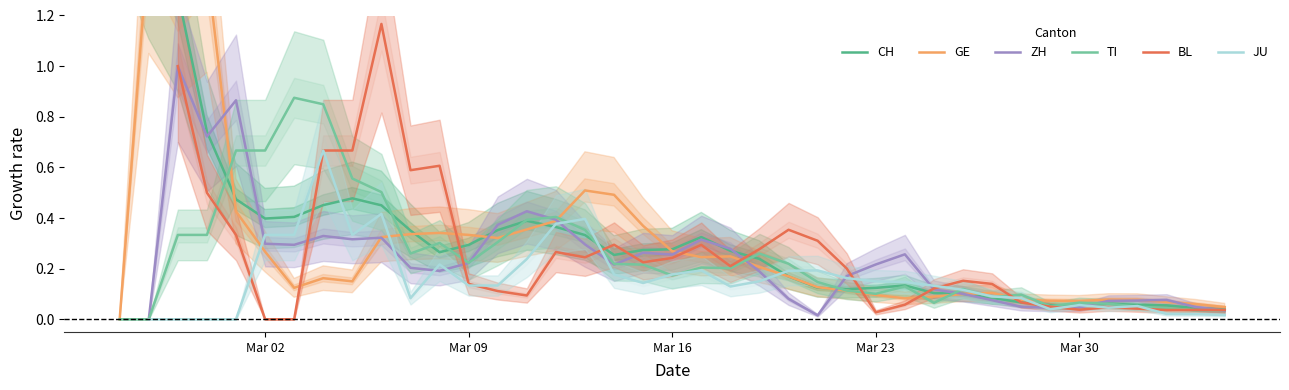

Does the chart have visible grid lines?

No